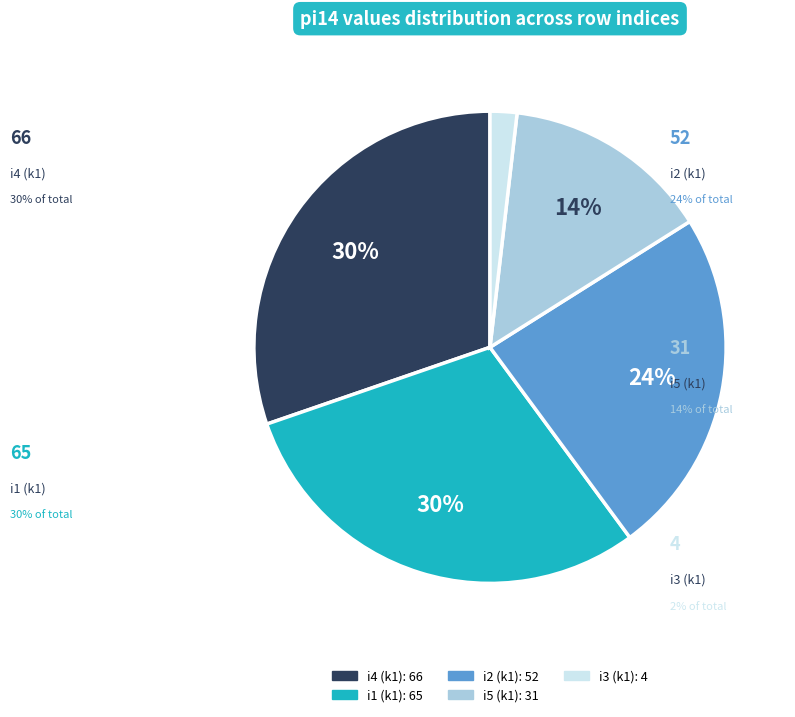

Is there a majority slice in this chart?

No